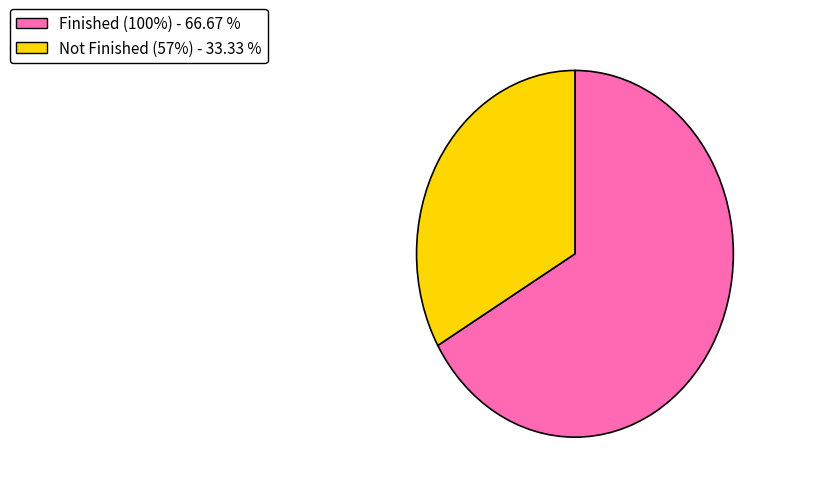

How many slices are in this pie chart?

2